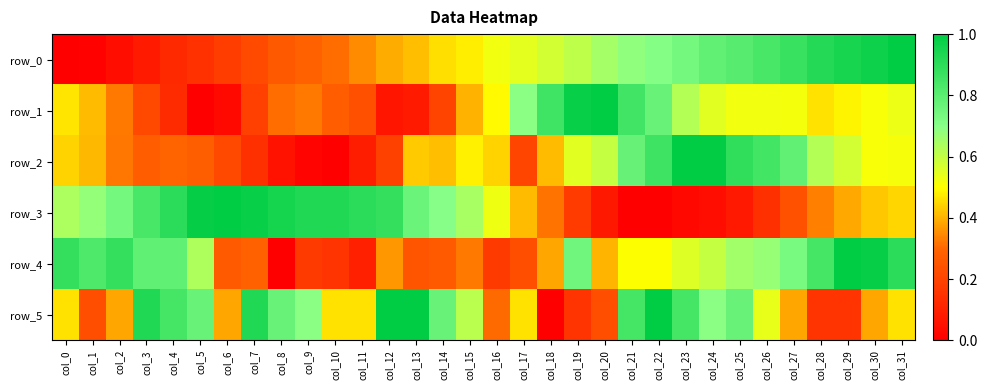

What is the maximum value shown in the chart?

1.0